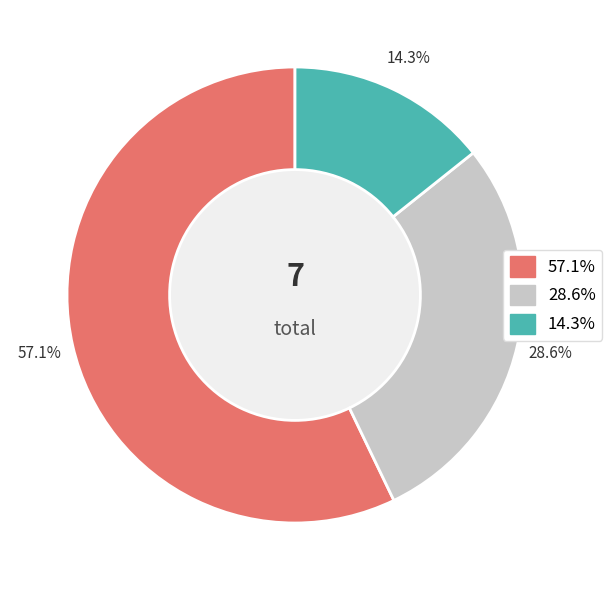

Does any single category account for the majority?

Yes